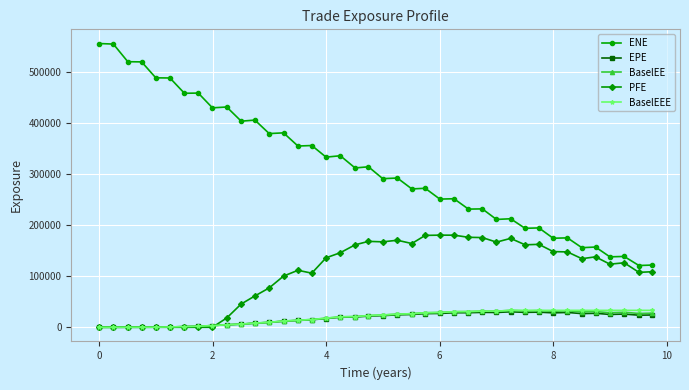

What is the value of the BaselEE point at the 19th from the left?

20922.1